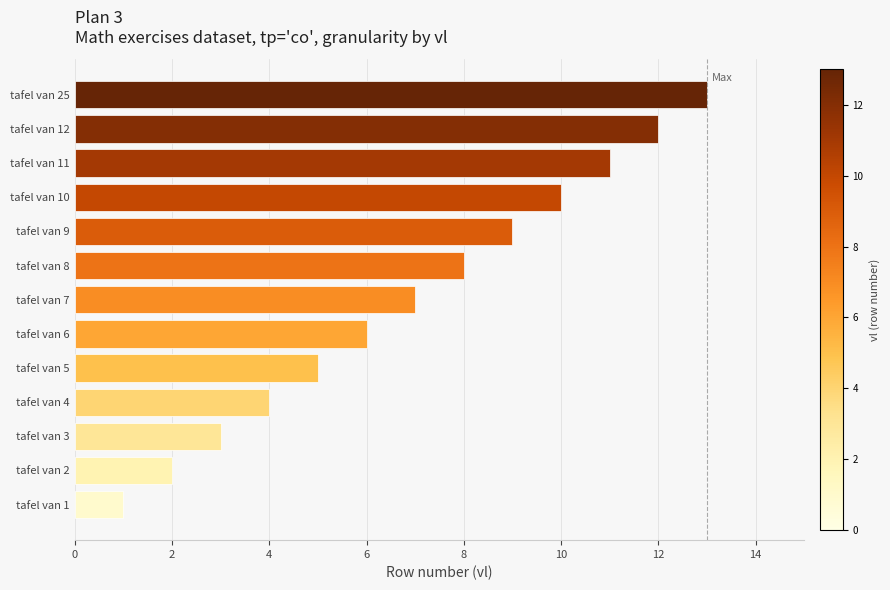

Between tafel van 6 and tafel van 8, which is larger?

tafel van 8